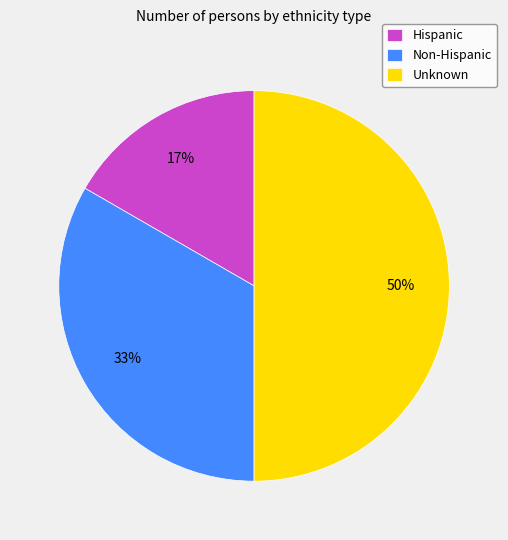

Which category has the smallest portion of the pie?

Hispanic